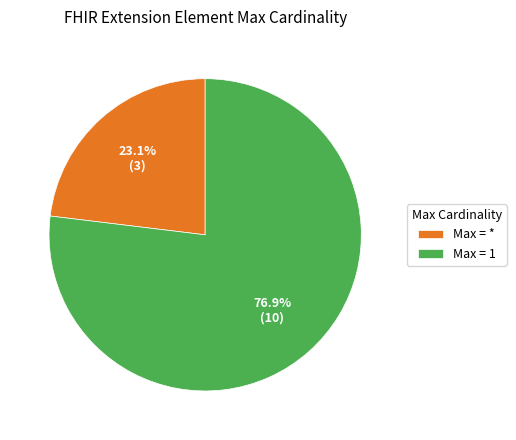

Count the number of slices in the pie.

2